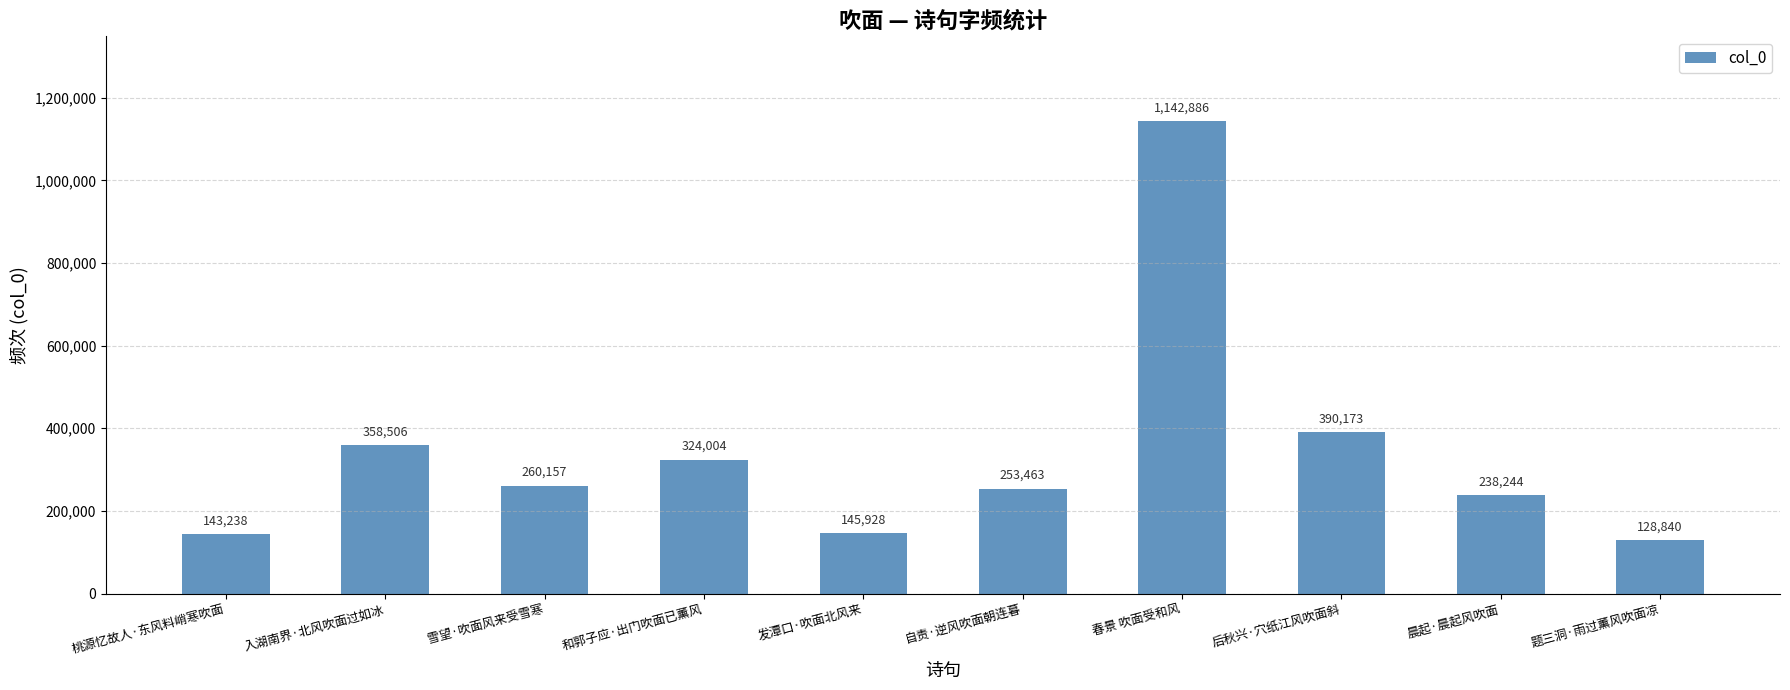

What is the value of the 6th bar from the left?

253463